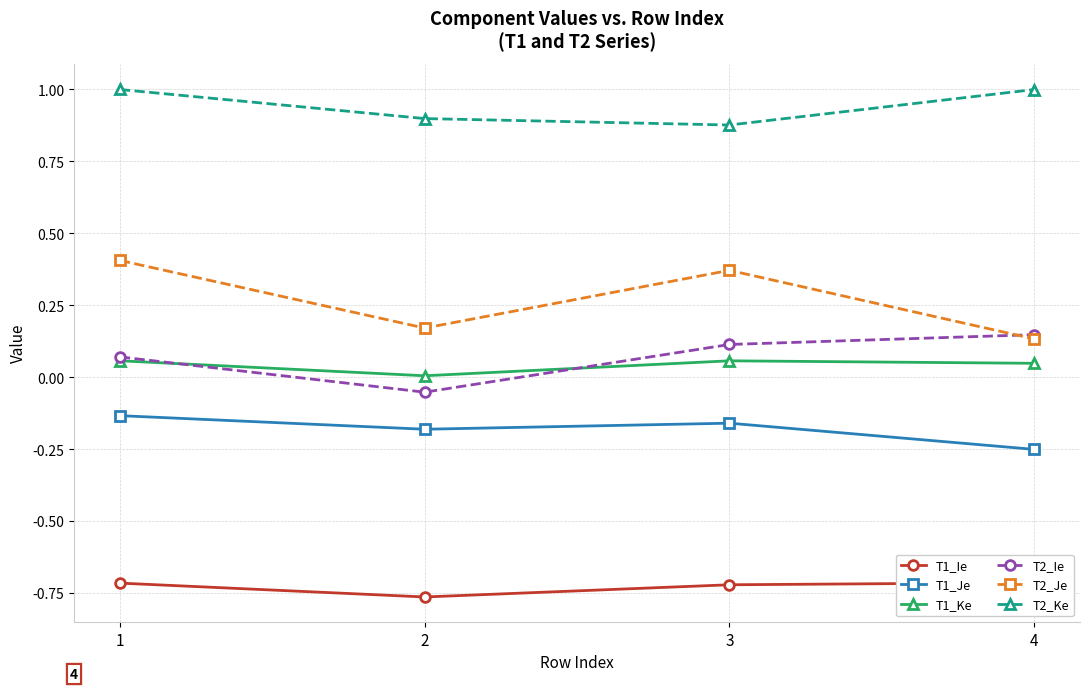

What is the highest value of the T1_Ke series?

0.1